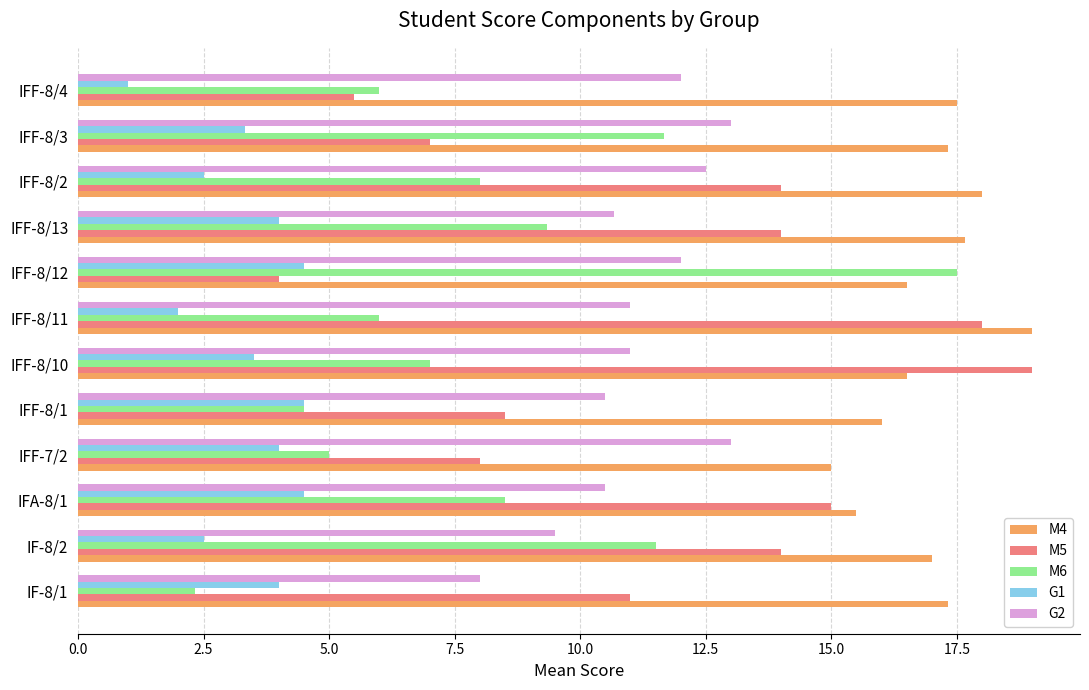

Which series has the largest total across all categories?

M4